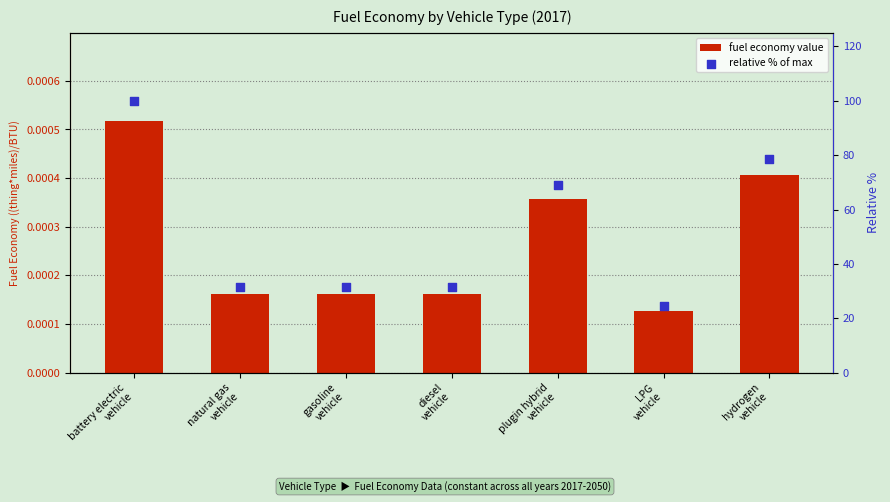

Which series contains the highest Y value?

relative % of max